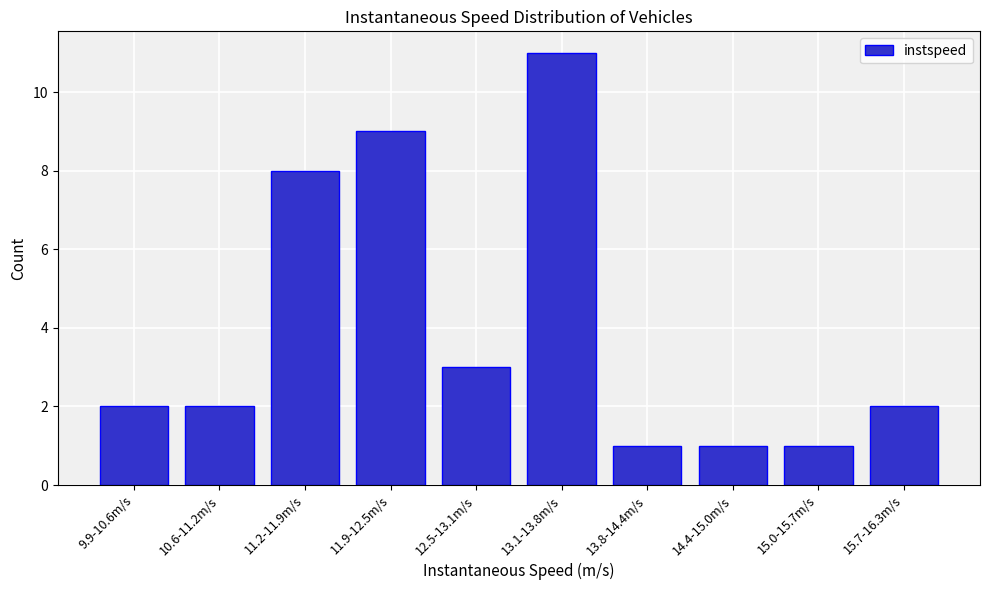

Reading right to left, extract all data points from this chart.

15.7-16.3m/s=2	15.0-15.7m/s=1	14.4-15.0m/s=1	13.8-14.4m/s=1	13.1-13.8m/s=11	12.5-13.1m/s=3	11.9-12.5m/s=9	11.2-11.9m/s=8	10.6-11.2m/s=2	9.9-10.6m/s=2